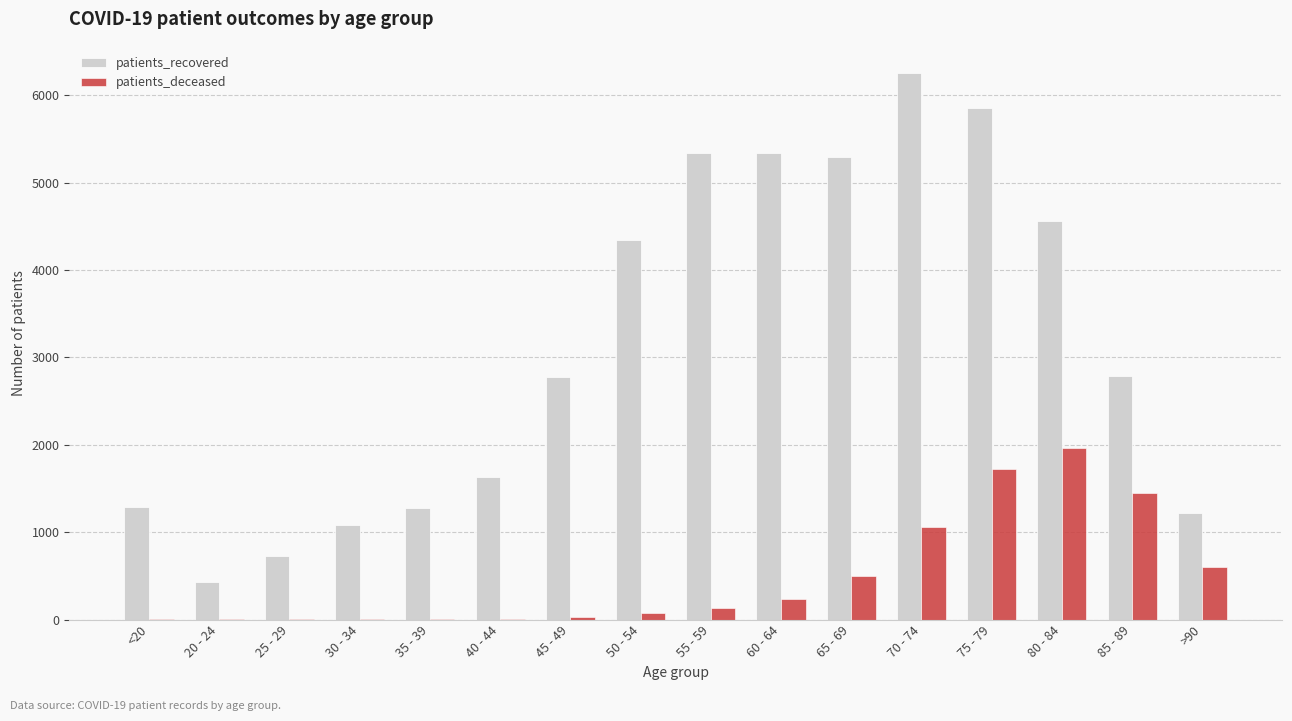

At which category does the chart reach its peak across all series?

70 - 74